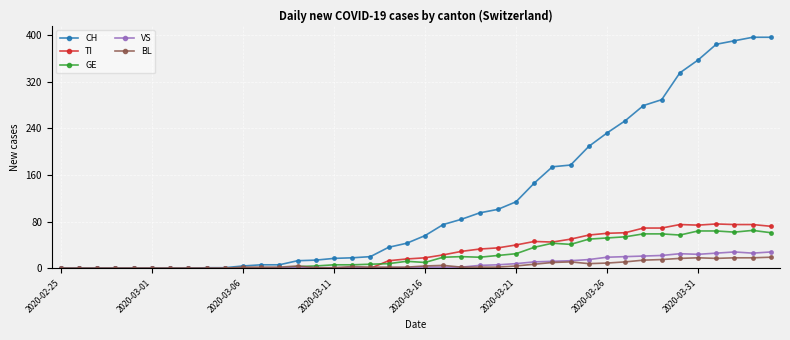

What is the sum of all BL values?

232